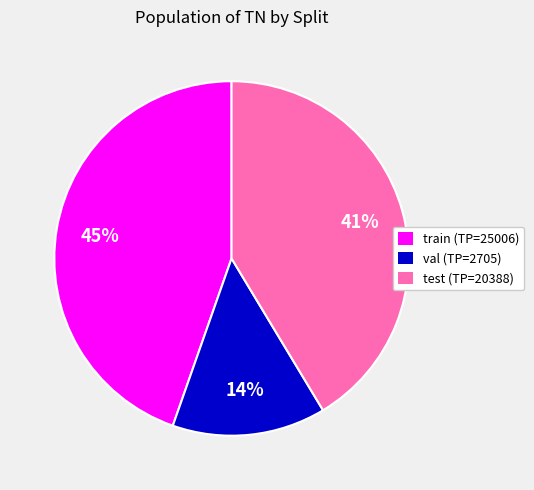

Do test (TP=20388) and val (TP=2705) together represent more than half of the pie?

Yes